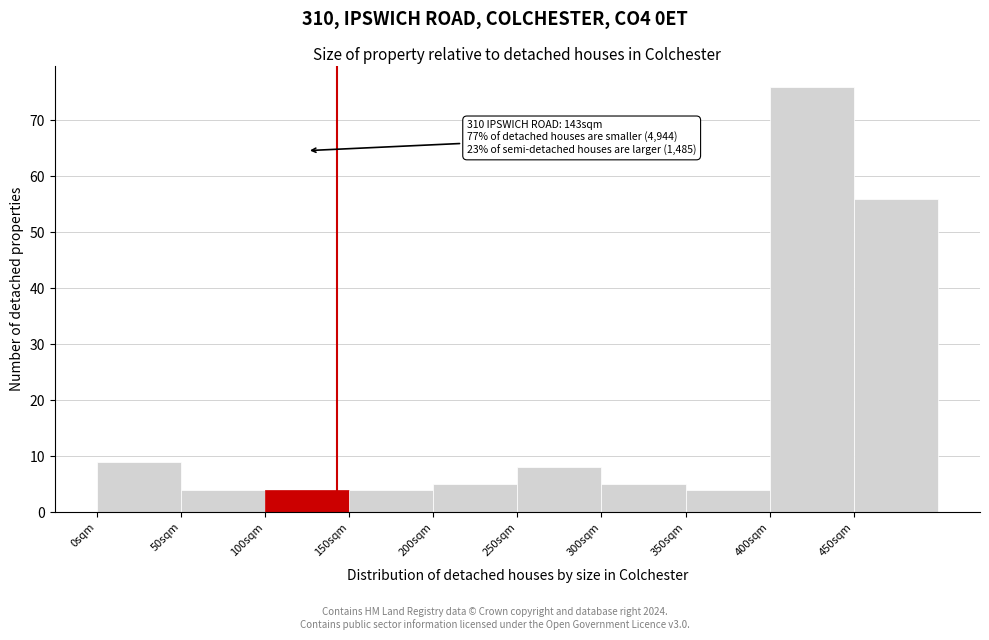

Which range on the x-axis has the tallest bar?

400 to 450